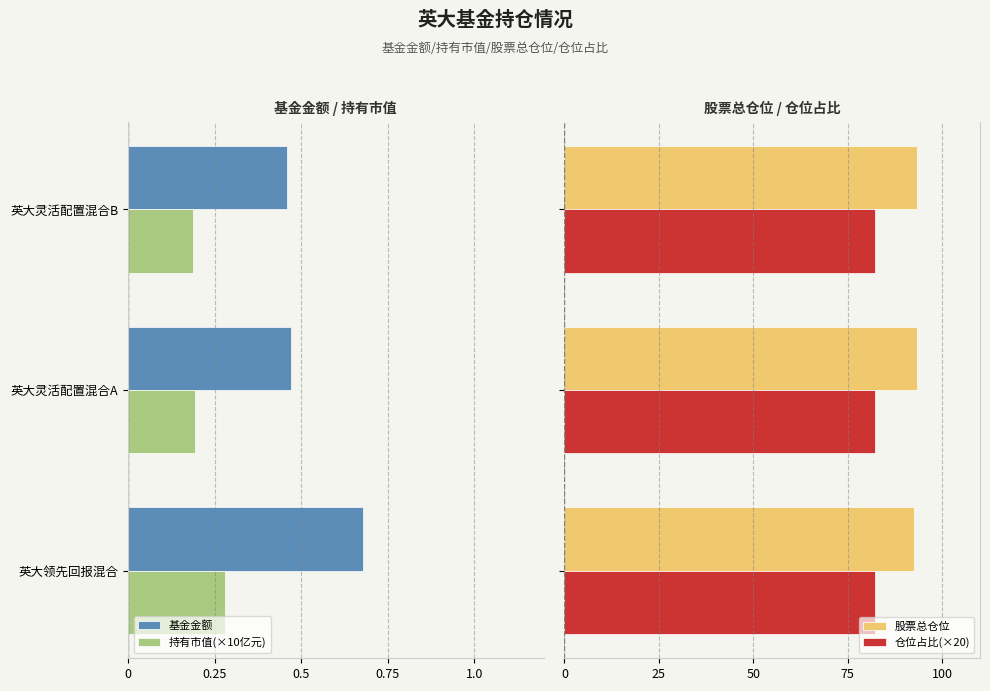

What is the average value of the 股票总仓位 series?

93.0